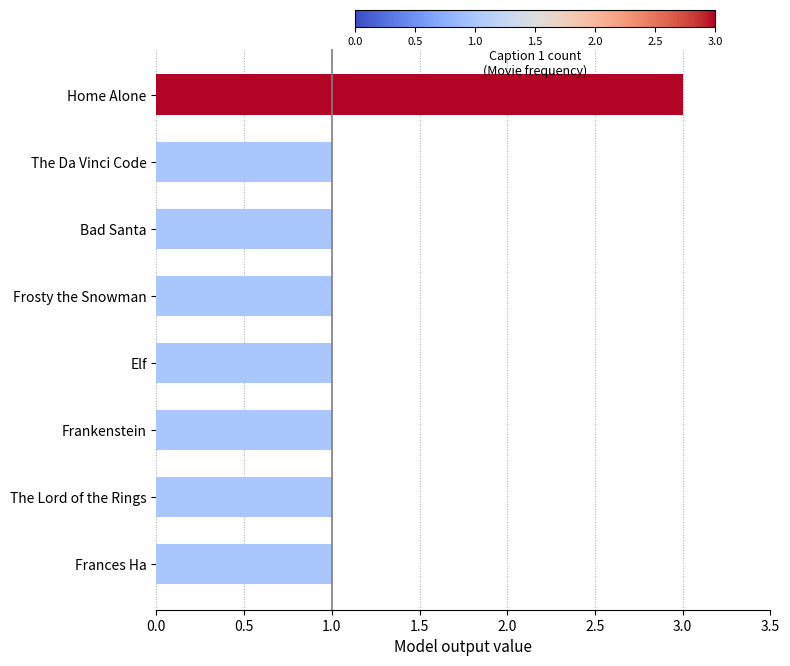

What is the ratio of the value at Frankenstein to the value at Home Alone?

0.3